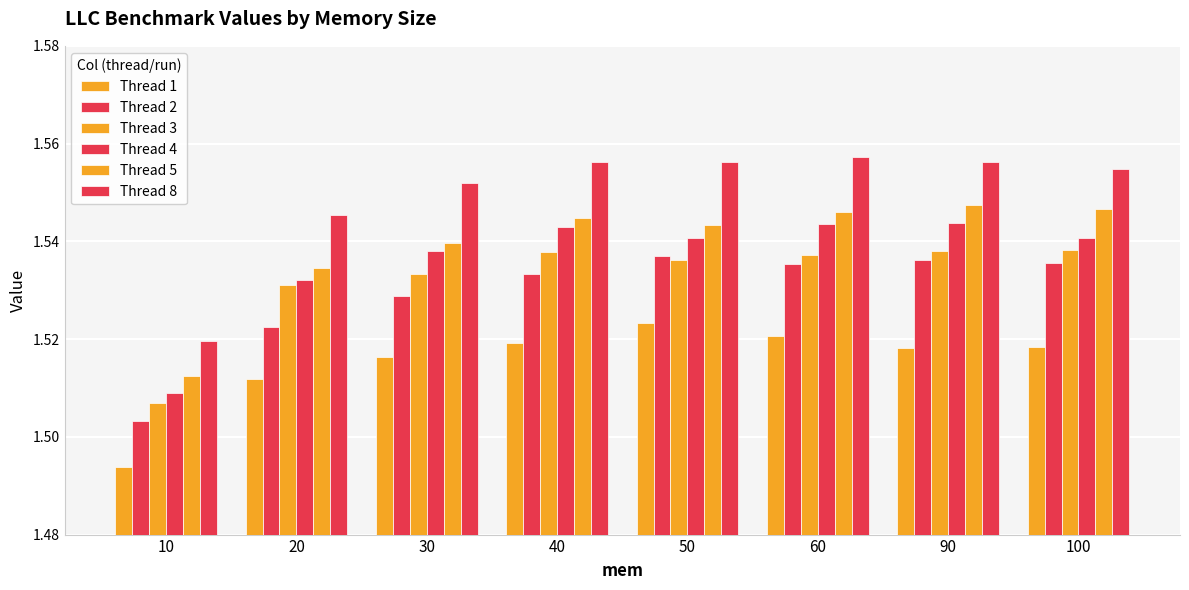

Between 40 and 90, which series saw the biggest shift?

Thread 2